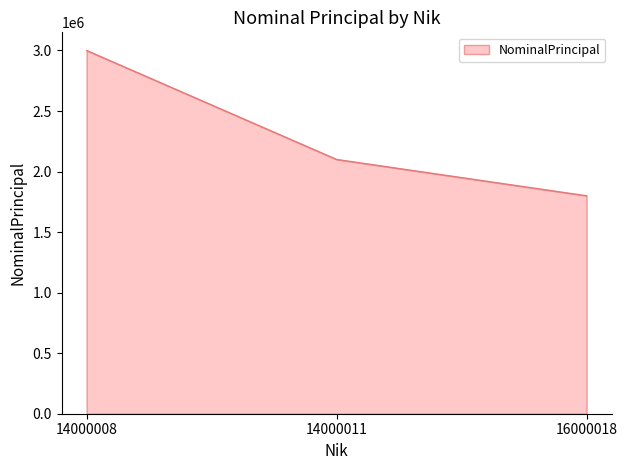

What is the smallest value displayed?

1800000